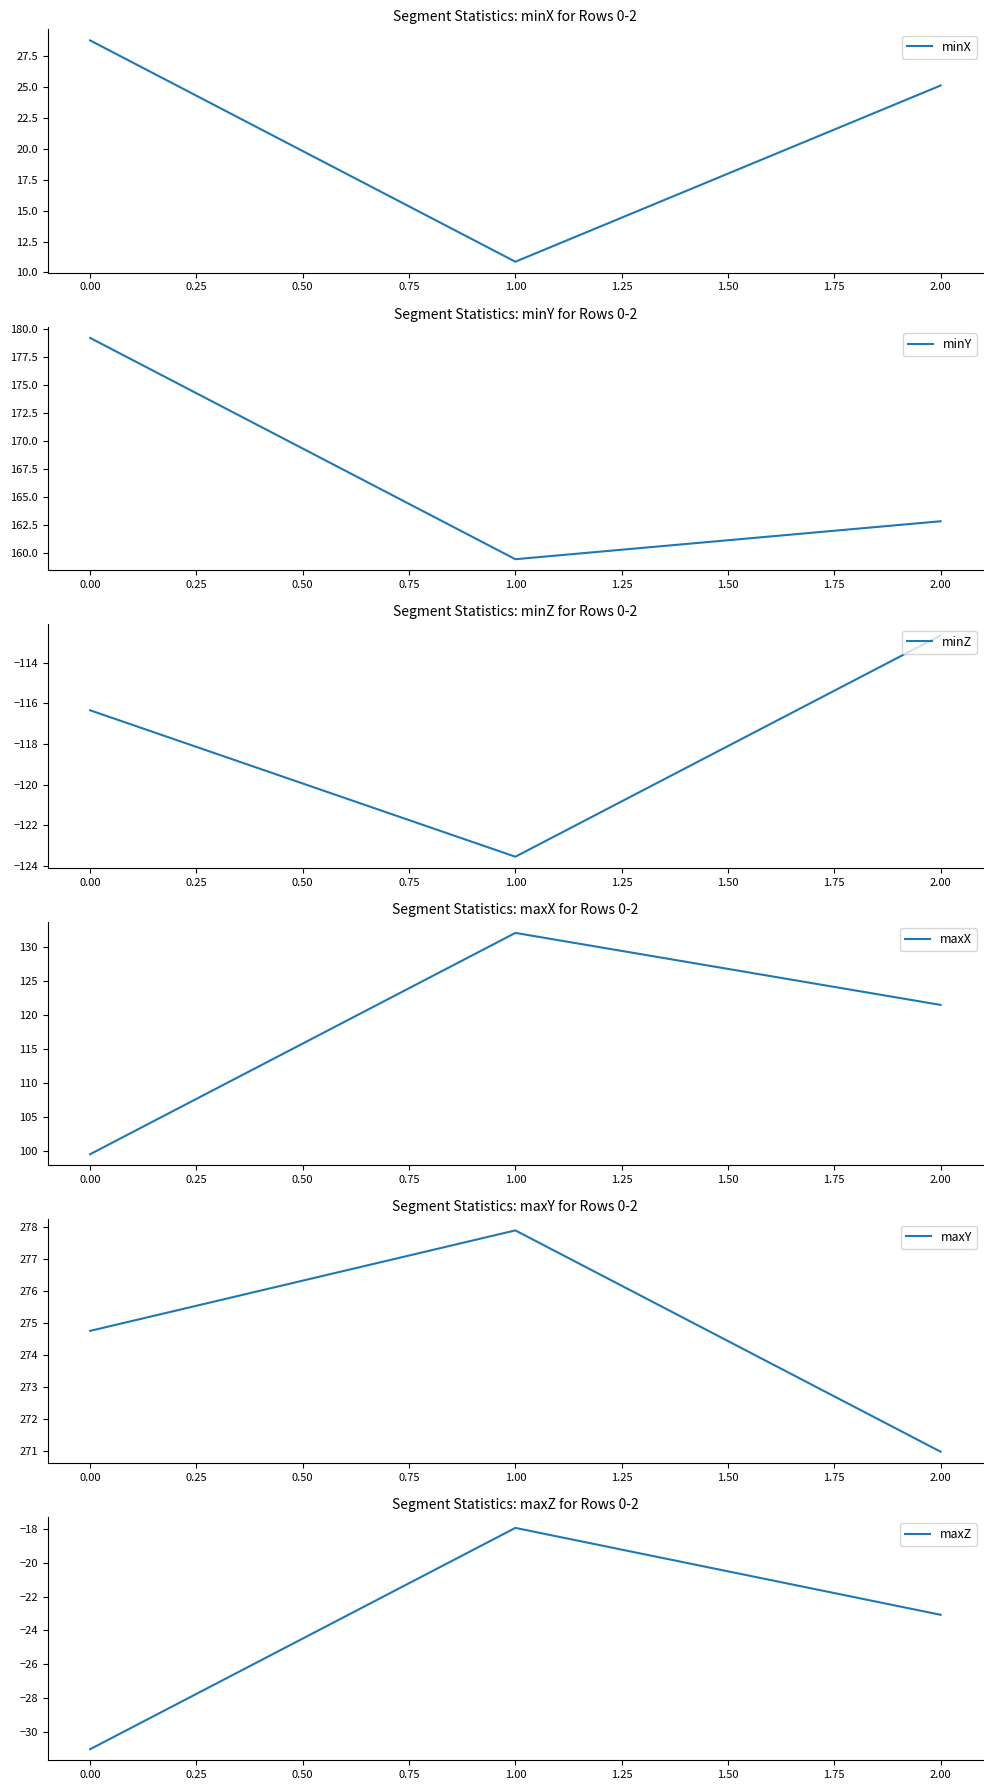

What is the average value of the maxZ series?

-24.0